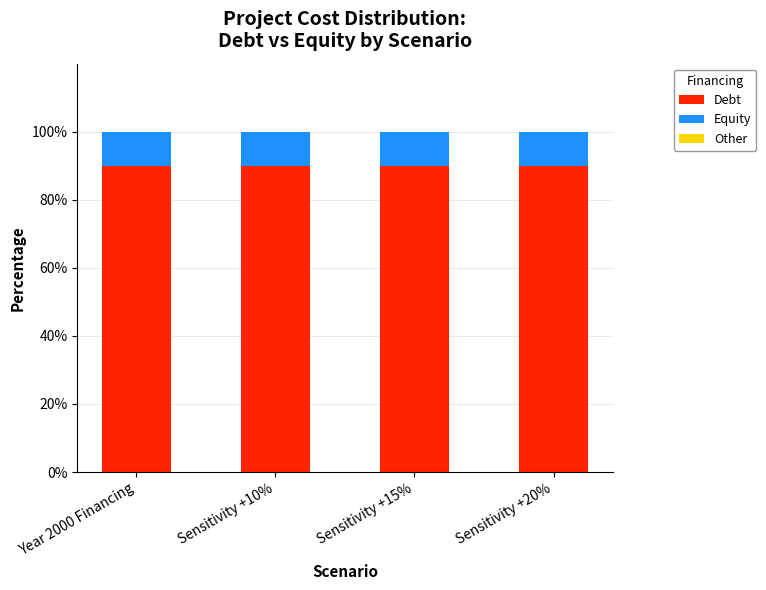

What is the sum of the Debt values at Year 2000 Financing and Sensitivity +20%?

180